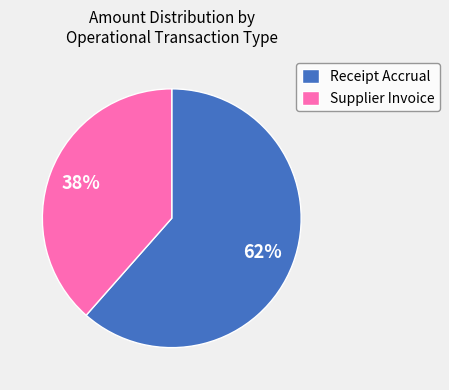

Count the number of slices in the pie.

2